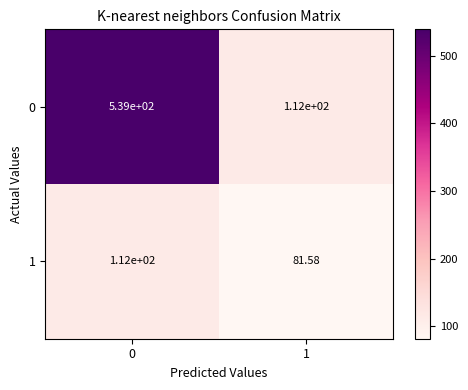

Is the value of 1 at 1 greater than the value of 0 at 0?

No